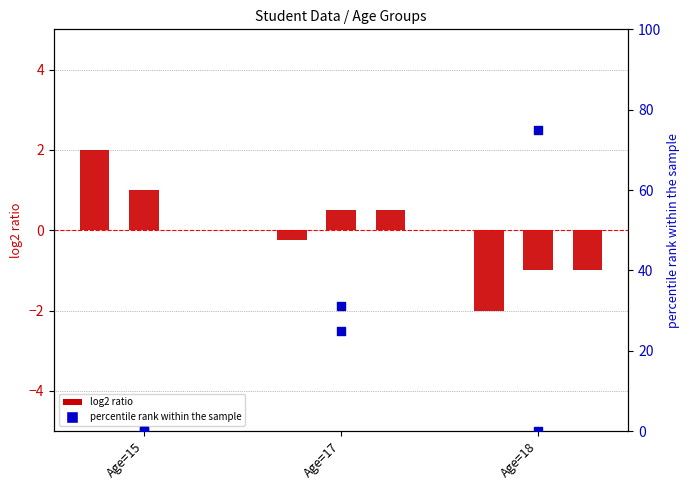

Is the value of ParentalSupport at Age=17 greater than the value of ParentalEducation at Age=15?

No